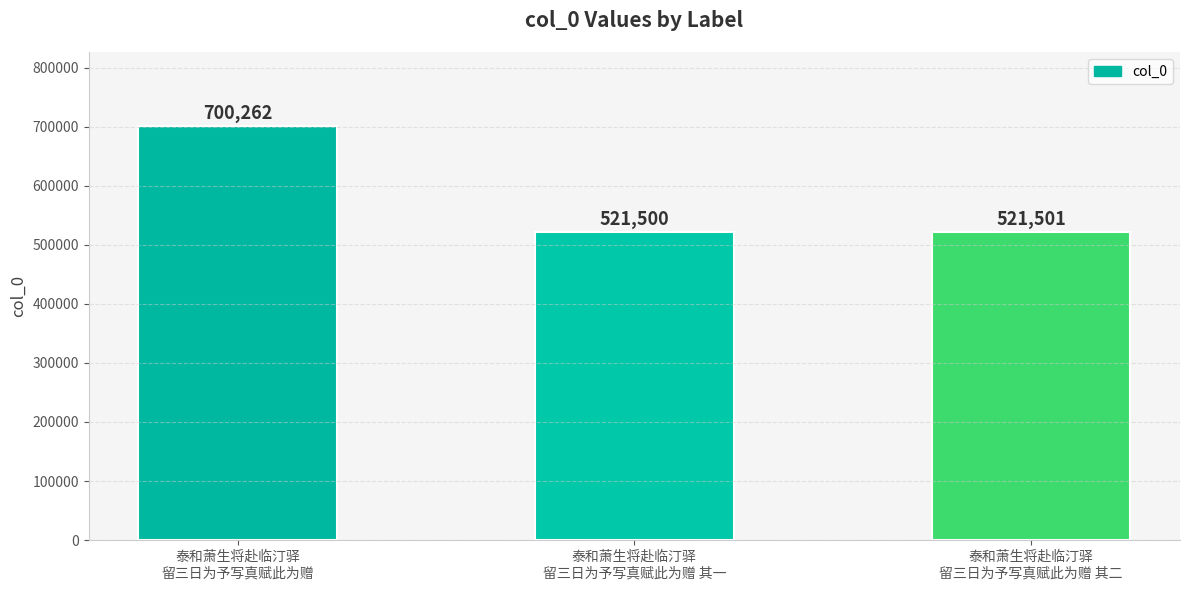

What is the difference between the second highest and minimum values?

1